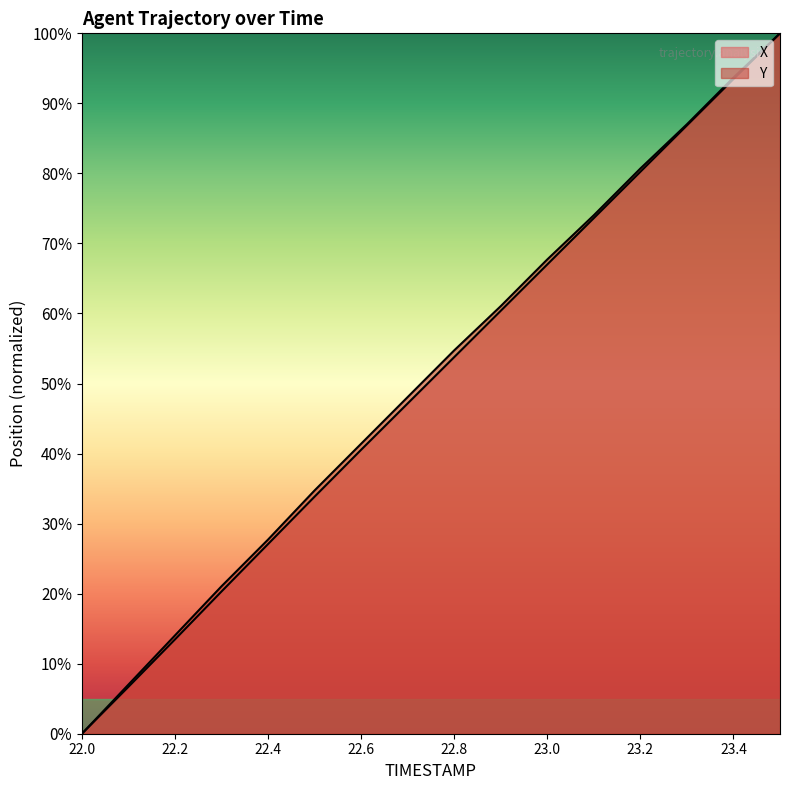

How many lines are shown in the chart?

2